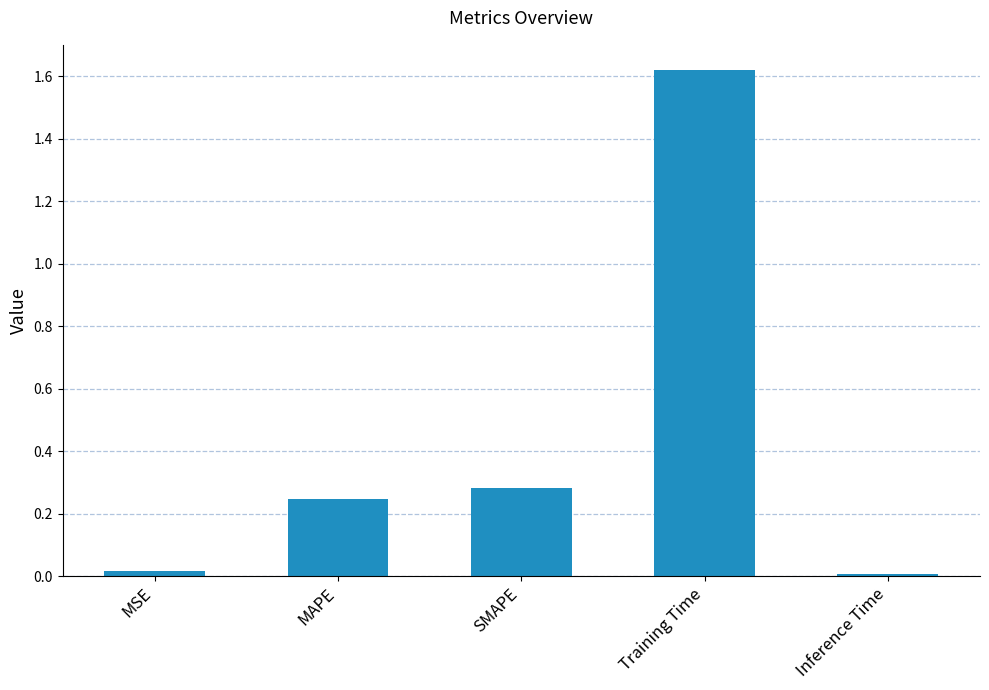

Which label corresponds to the largest value in the chart?

Training Time